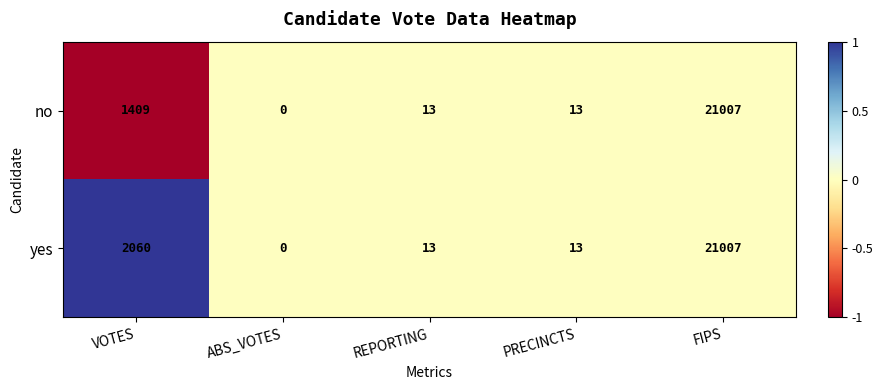

List the series in order of their overall mean, lowest first.

no, yes